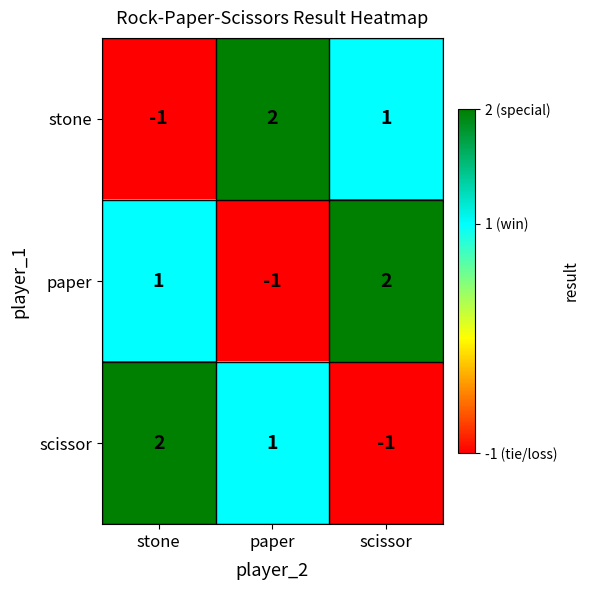

Reading right to left, extract all data points from this chart.

stone: 1	2	-1
paper: 2	-1	1
scissor: -1	1	2